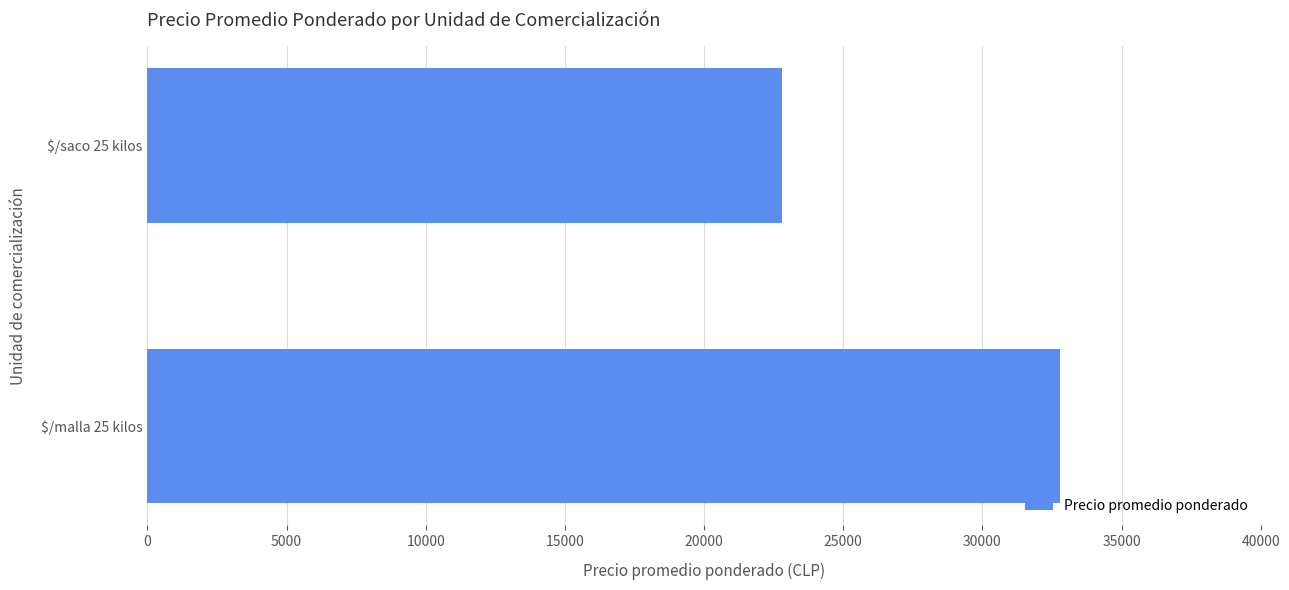

Is it true that the value at $/malla 25 kilos is 45561?

False